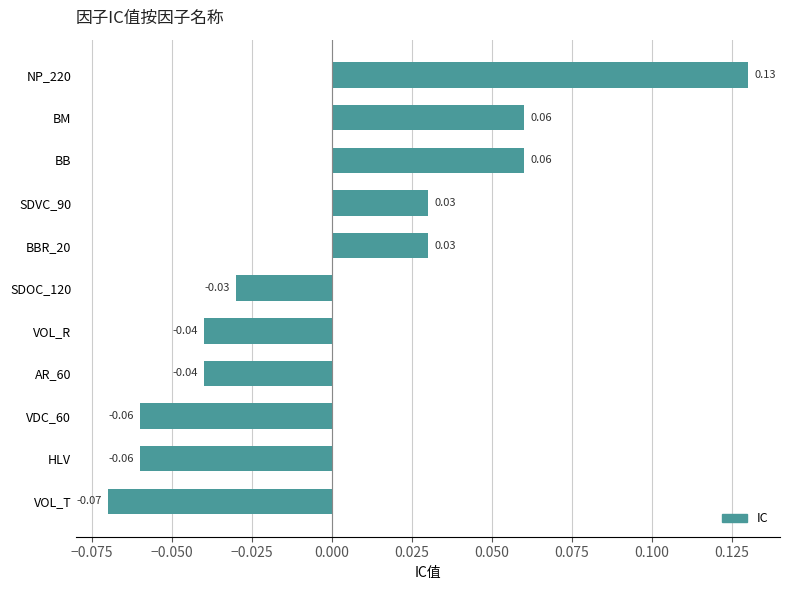

How many values are between 0 and 1?

5